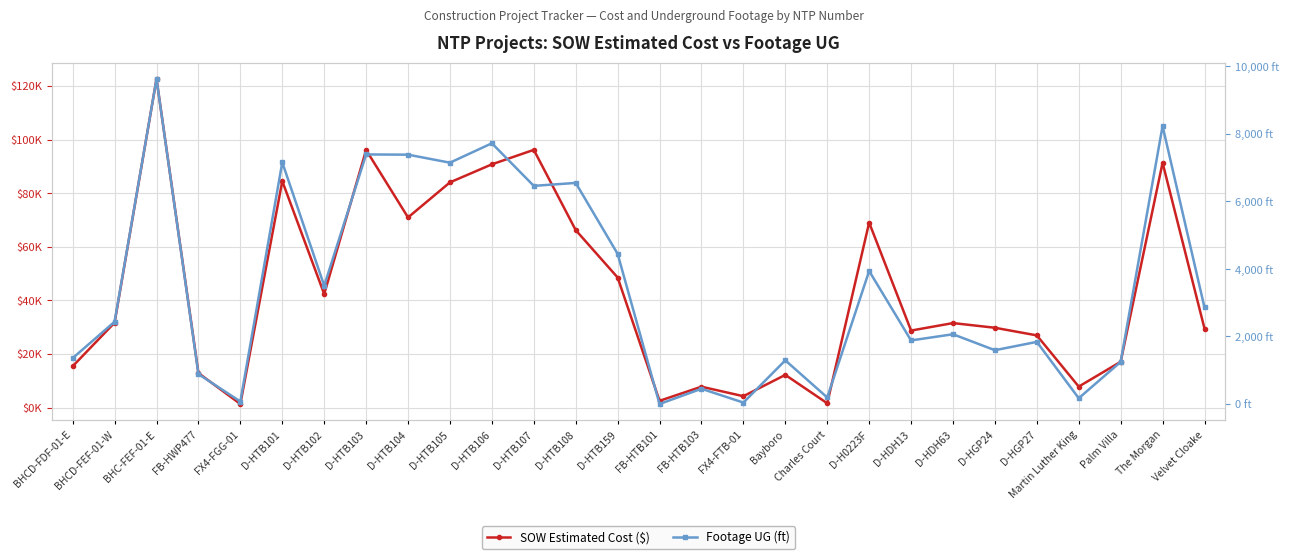

Which series has the largest total across all categories?

SOW Estimated Cost ($)